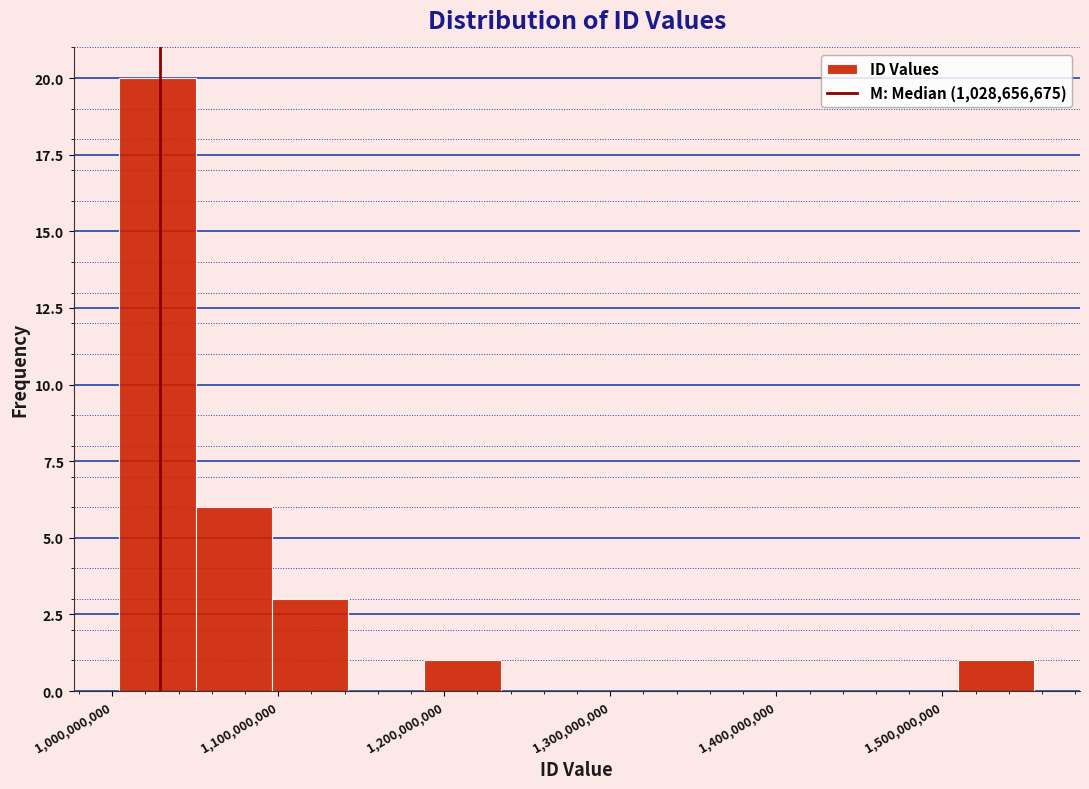

What is the height of the bar covering 1100000000 to 1140000000 on the x-axis? Neither the bar edges nor the heights are printed on the chart, so give them approximately, as read against the axes.

3